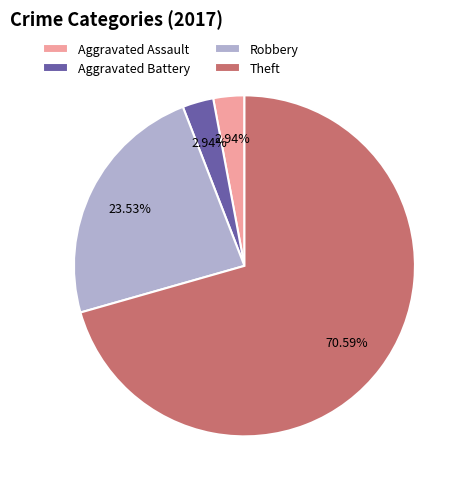

What is the ratio of the value at Robbery to the value at Aggravated Battery?

8.0